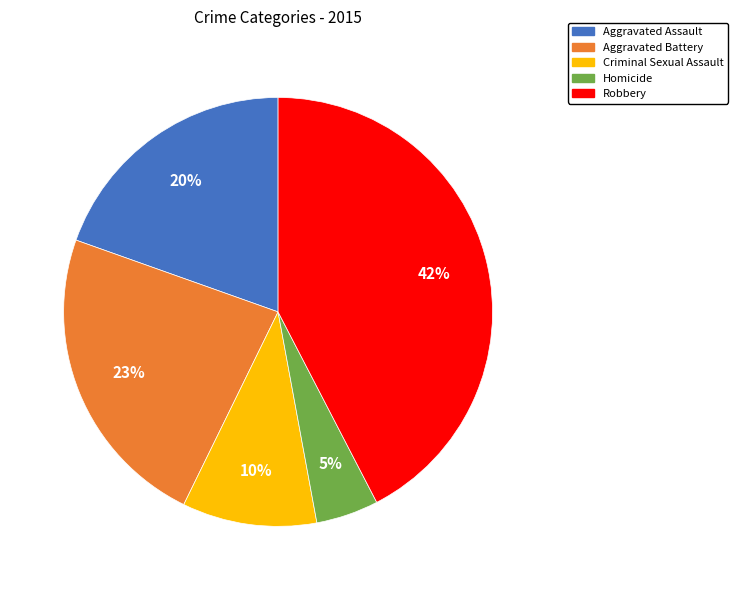

Combined, do Homicide and Aggravated Assault account for over 50%?

No